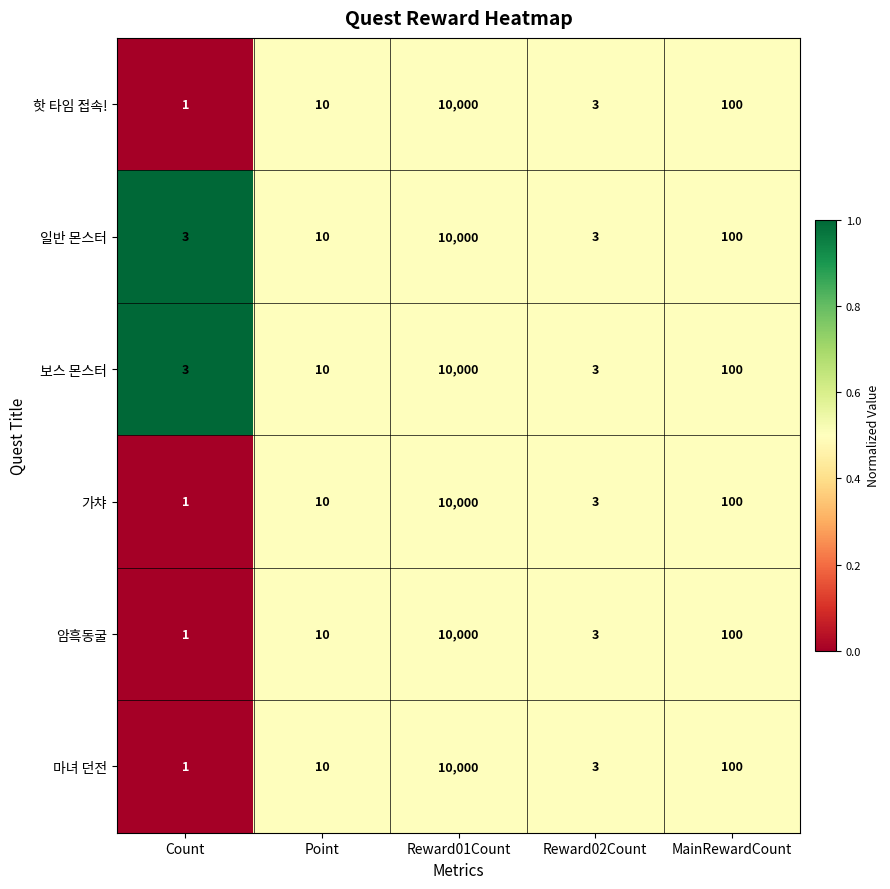

The 일반 몬스터 series shows 10 at Point. True or false?

True